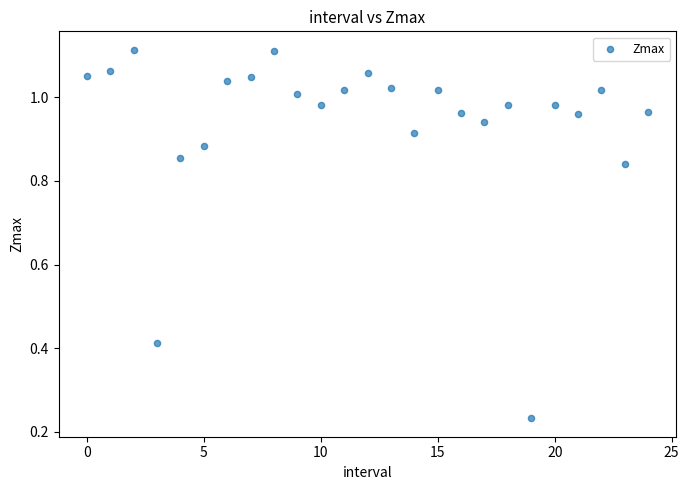

Count the number of points in this scatter plot.

25